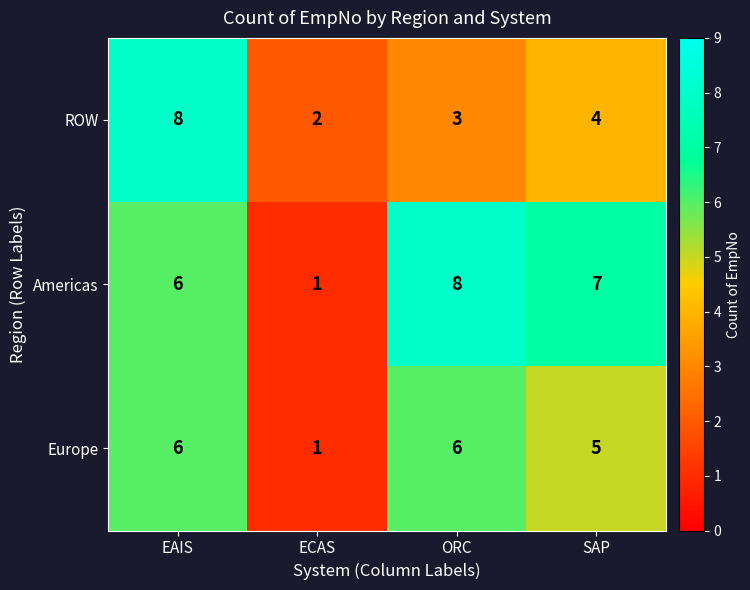

What is the greatest value displayed?

8